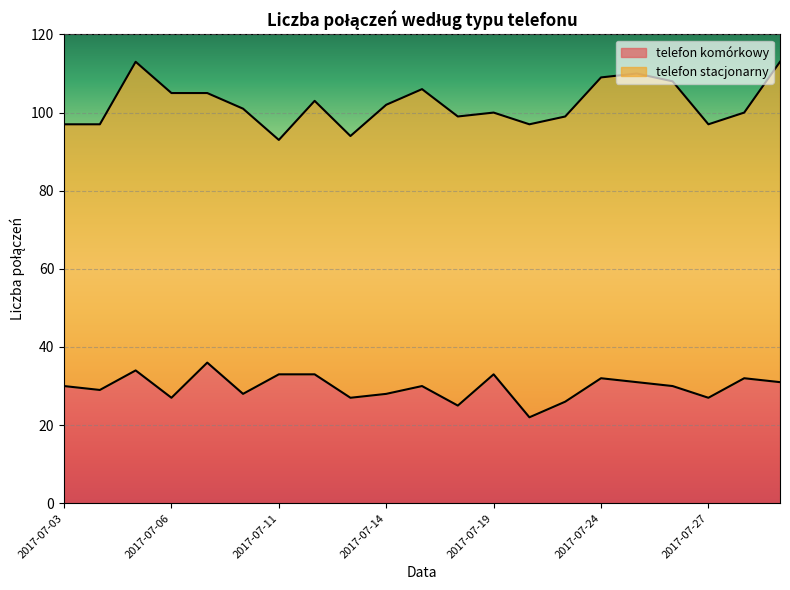

Read the value at 2017-07-13.

27